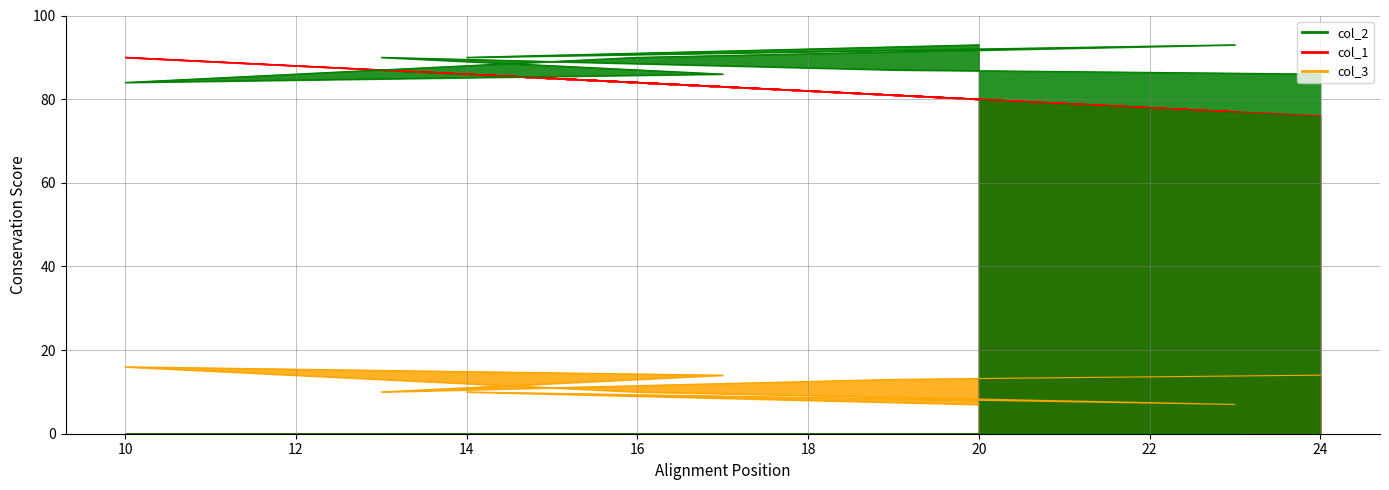

Where does the col_2 series first go above 10?

10